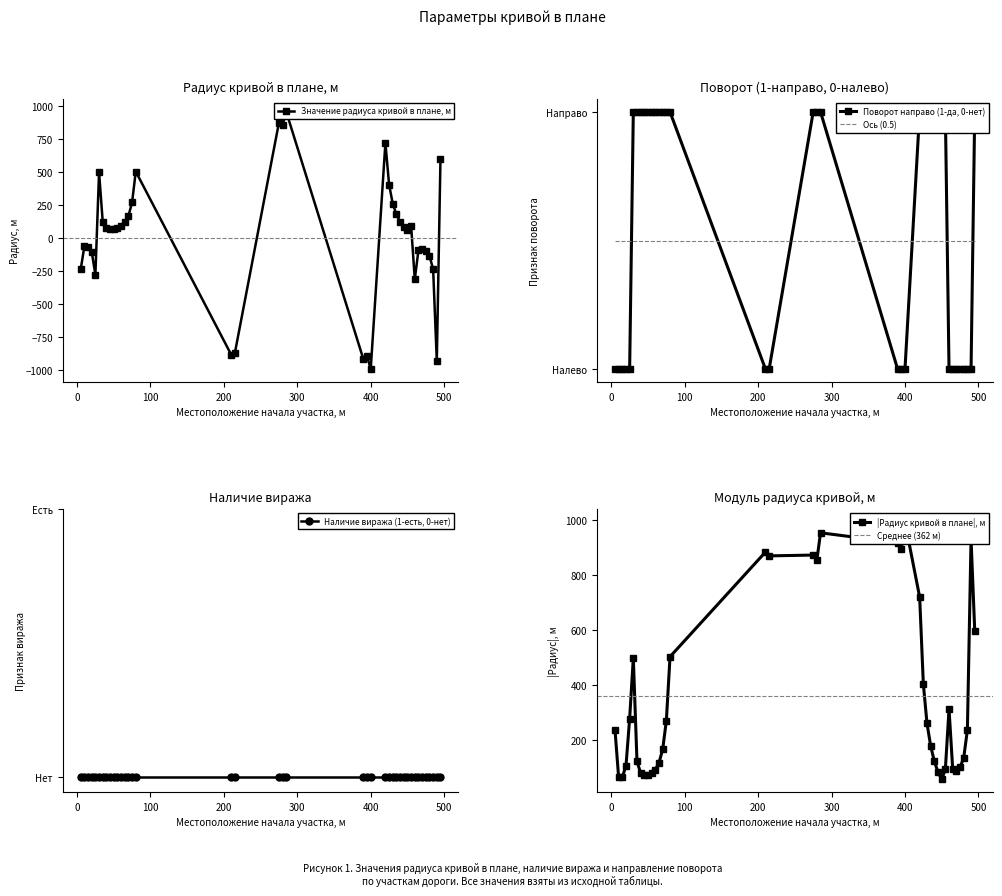

Reading left to right, transcribe all the data shown in this chart.

Значение радиуса кривой в плане, м: -238	-64	-65	-105	-278	498	122	79	71	71	78	92	117	166	270	503	-884	-870	873	855	954	-918	-896	-993	720	404	260	178	122	83	57	93	-313	-94	-86	-100	-135	-236	-931	598
Поворот (1-направо, 0-налево): 0	0	0	0	0	1	1	1	1	1	1	1	1	1	1	1	0	0	1	1	1	0	0	0	1	1	1	1	1	1	1	1	0	0	0	0	0	0	0	1